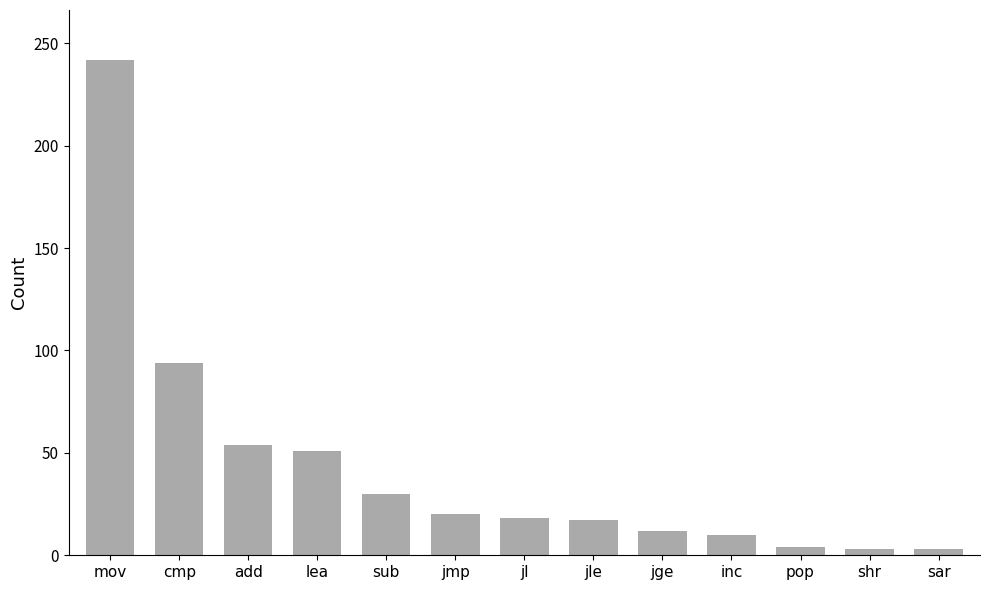

What is the difference between the second highest and minimum values?

91